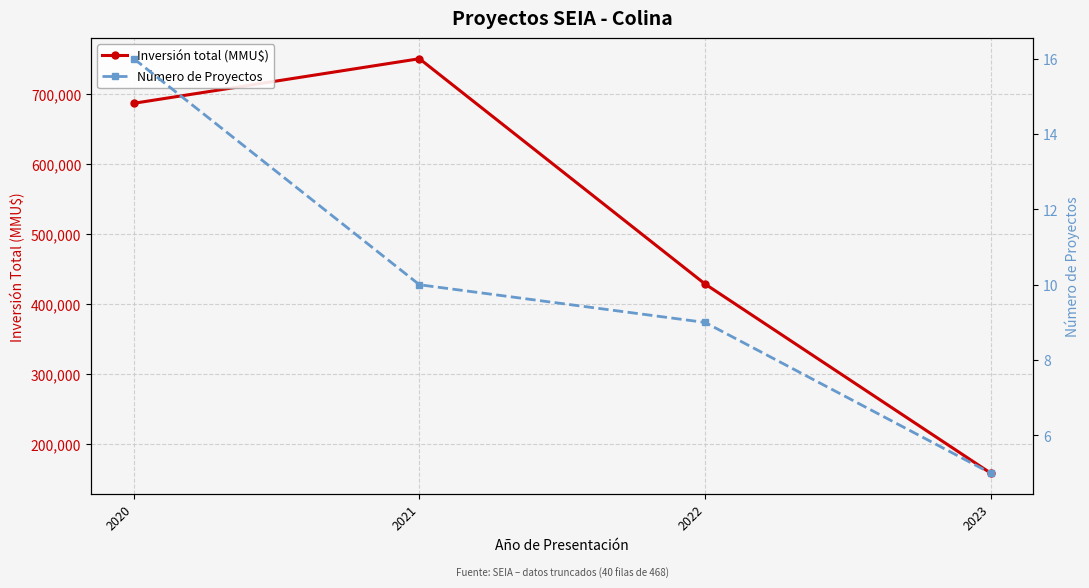

How many data points in Número de Proyectos are above 10?

1